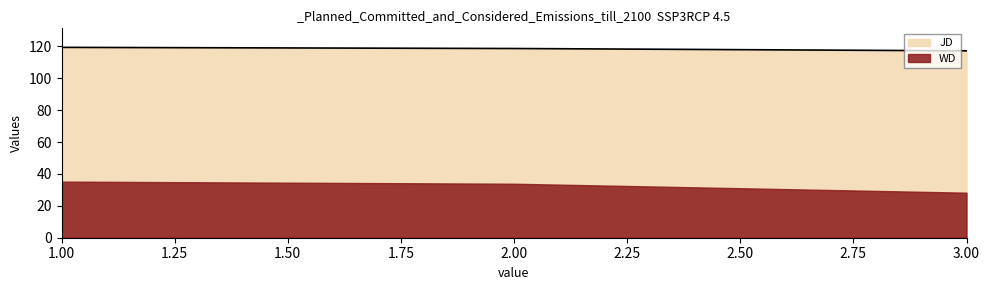

Which label corresponds to the smallest value in the chart?

3.00